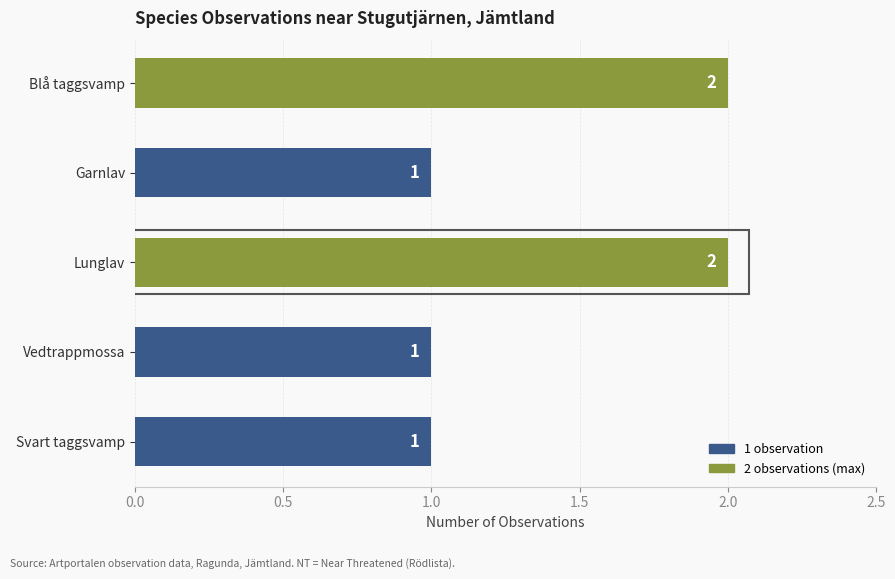

What is the ratio of the value at Garnlav to the value at Vedtrappmossa?

1.0